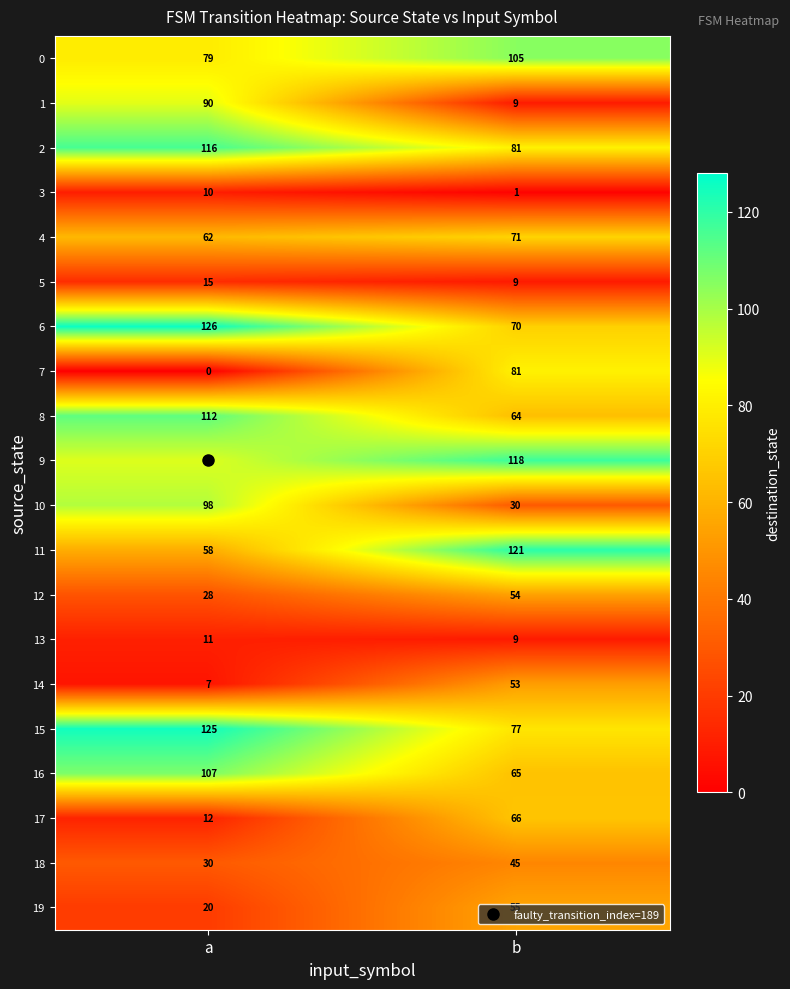

What is the difference between the highest and lowest values at a?

126